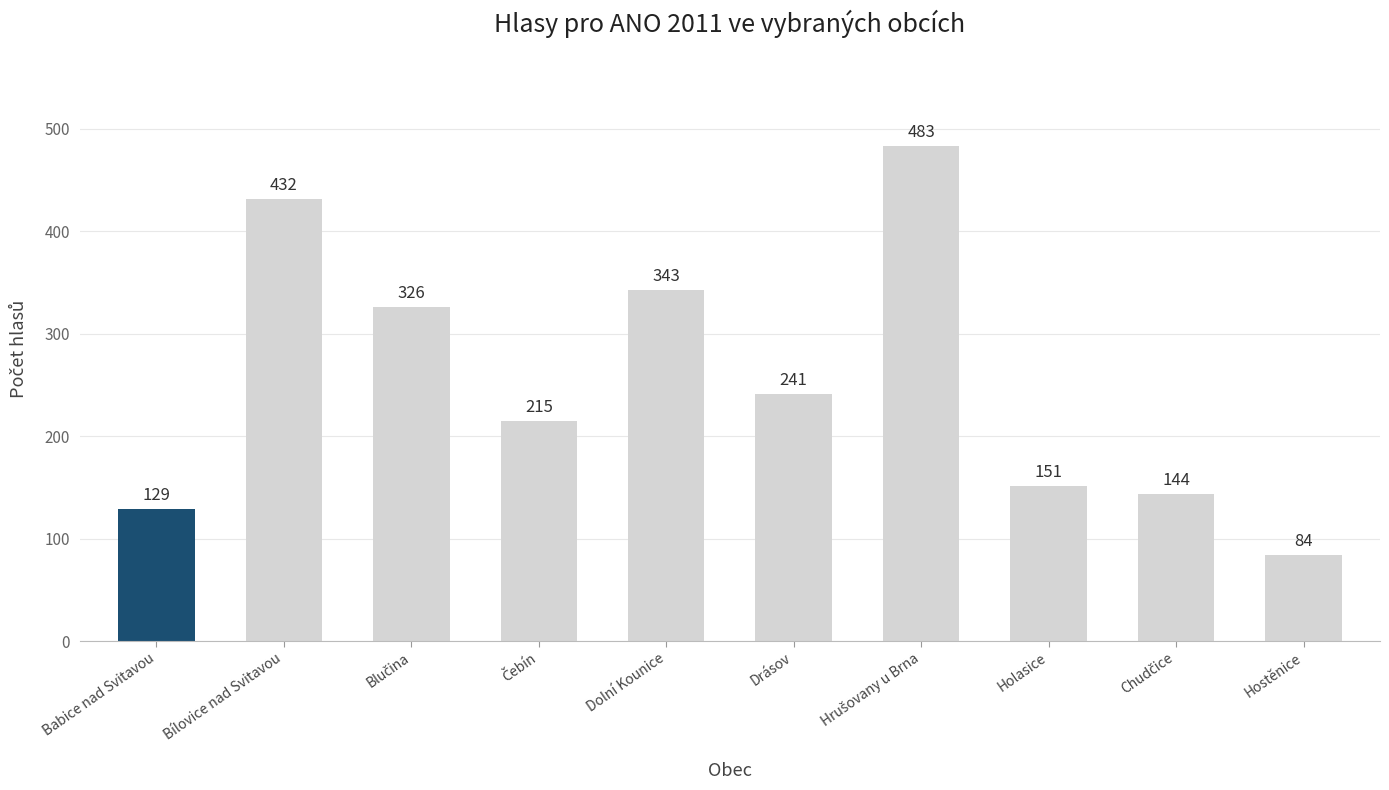

What is the label of the 9th bar from the right?

Bílovice nad Svitavou